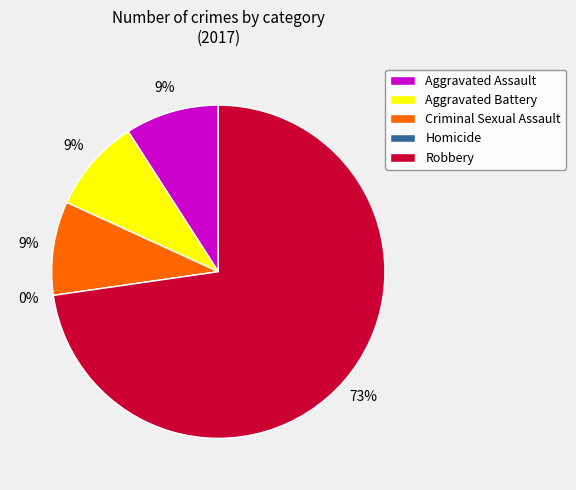

Which slice is the largest?

Robbery